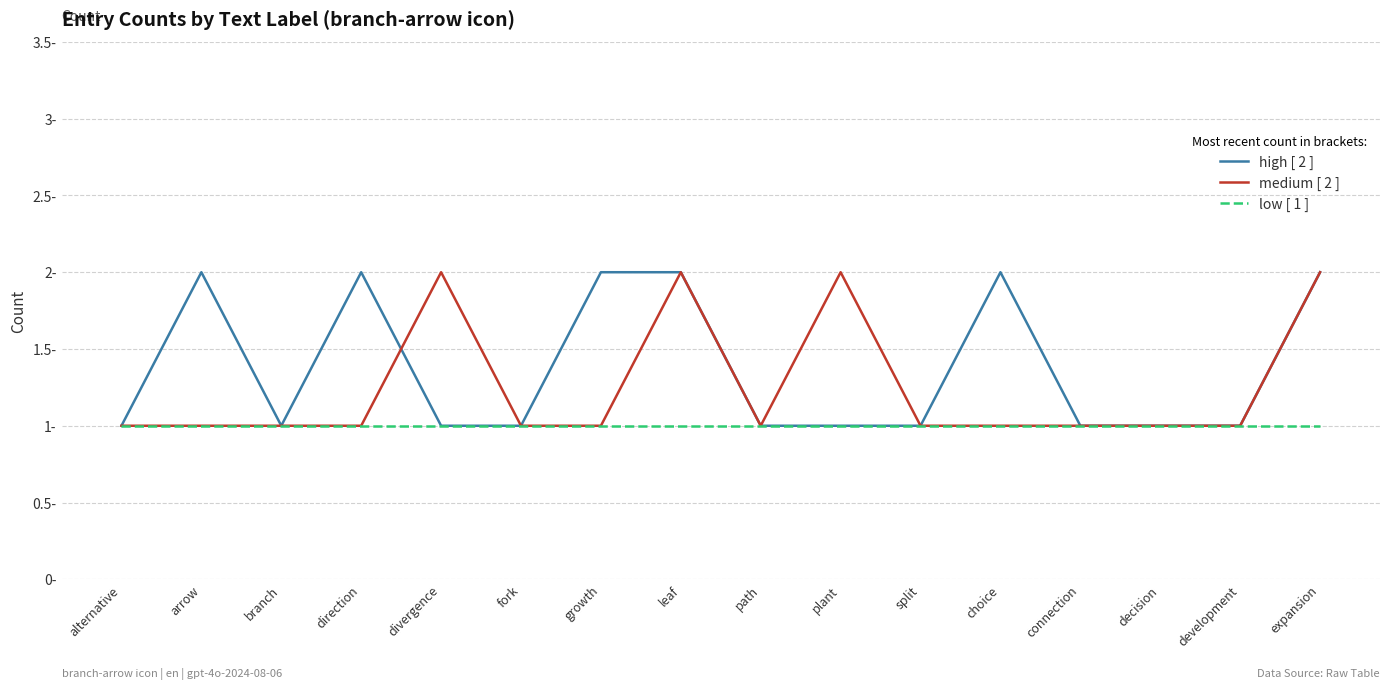

Is this an area chart (filled region under the line)?

No